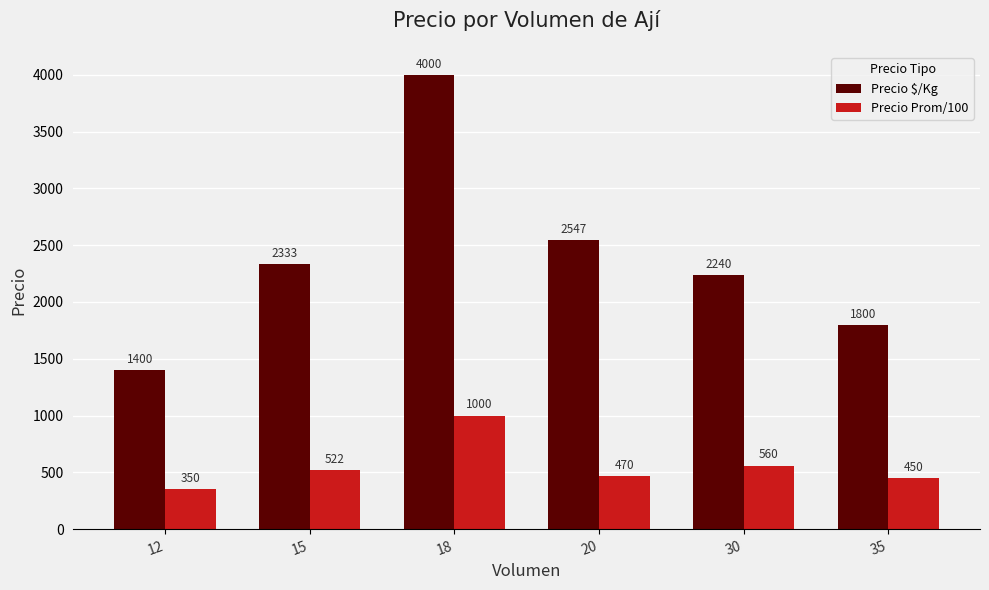

What is the maximum value shown in the chart?

4000.0